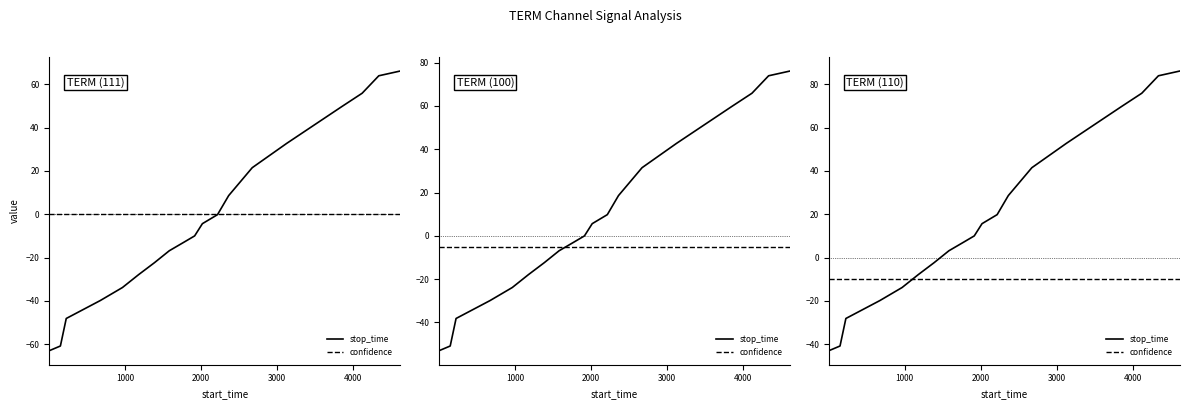

Rank the series by their maximum value, from lowest to highest.

confidence, stop_time